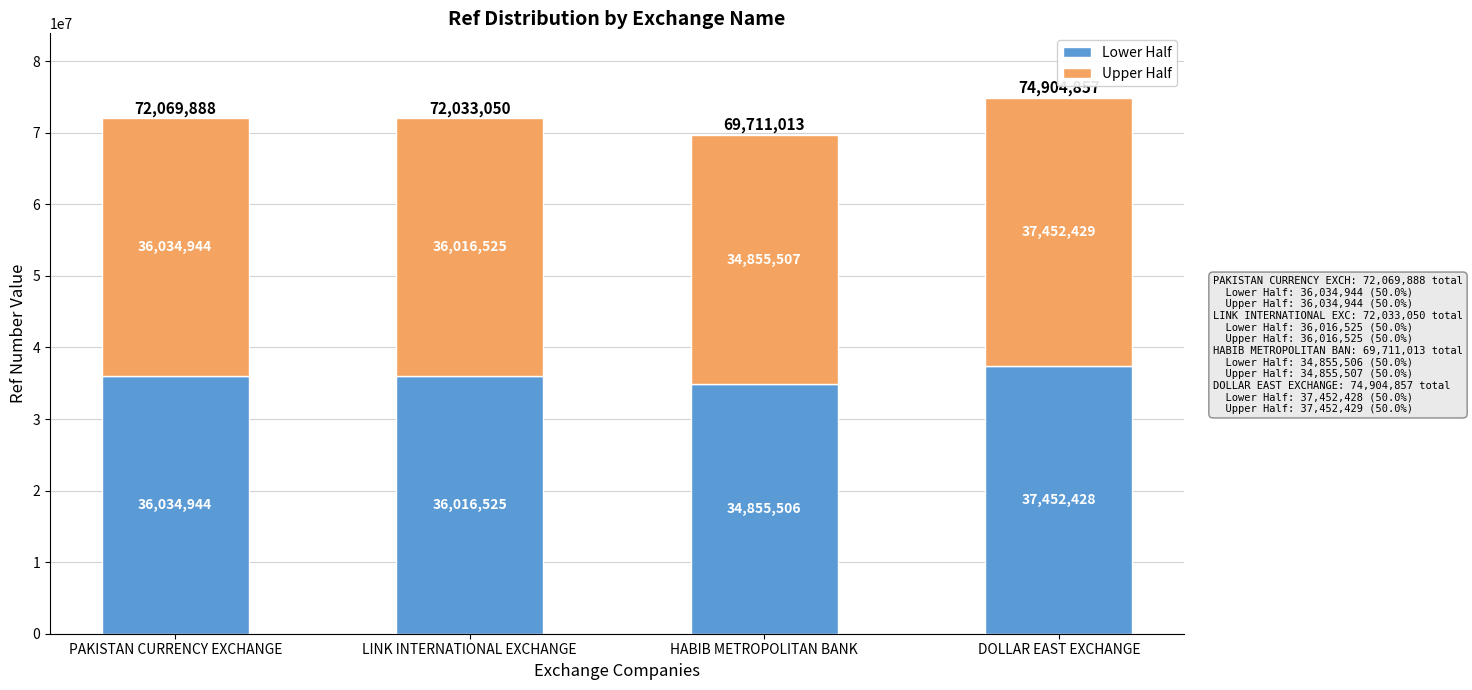

At which label does Lower Half reach its minimum?

HABIB METROPOLITAN BANK